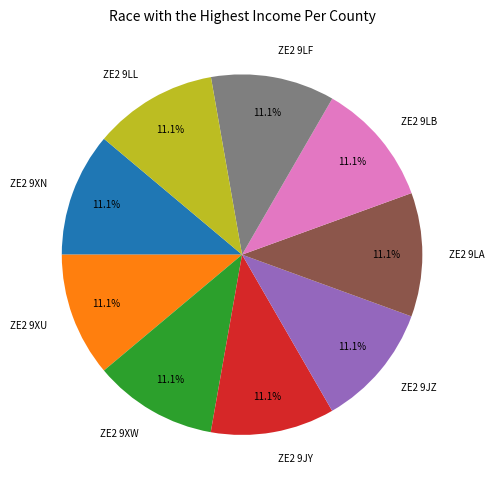

Is there any slice that represents more than half of the pie?

No